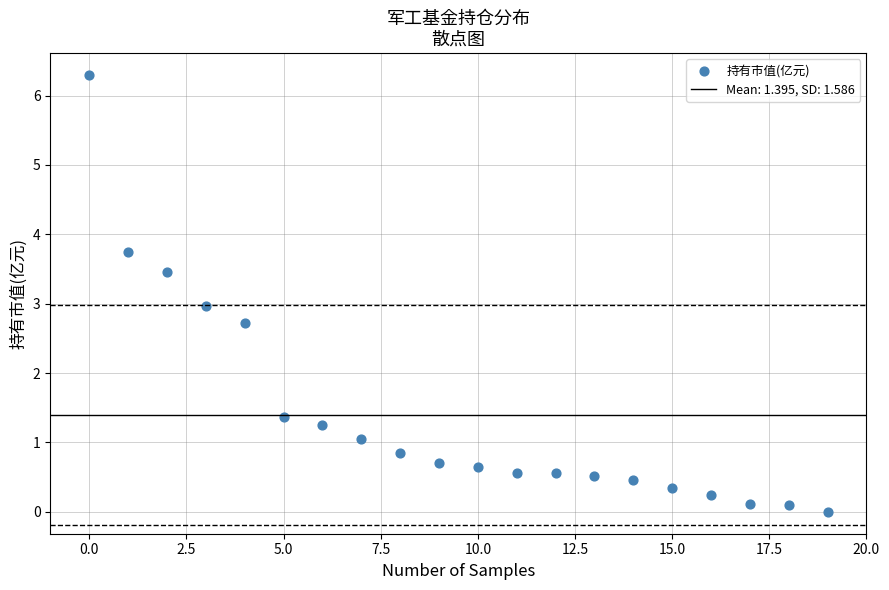

What is the range of Y values (max minus min)?

6.3